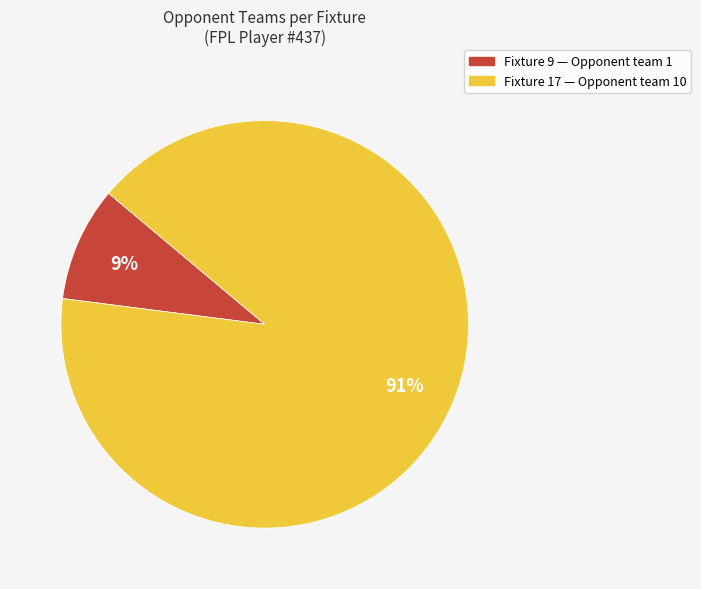

Is there a majority slice in this chart?

Yes